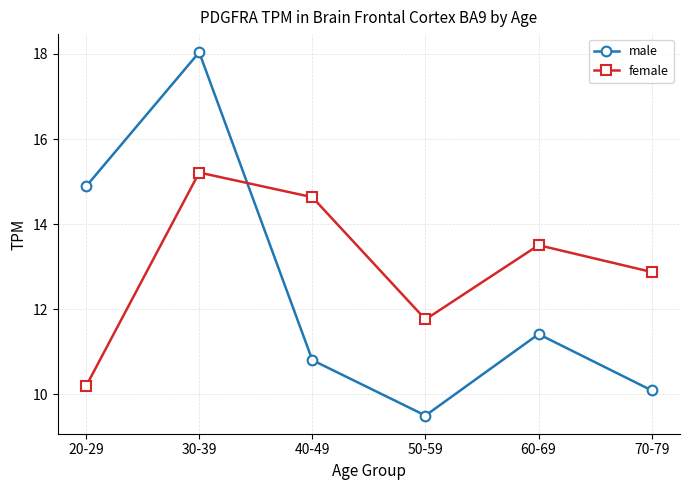

After their last crossing, which series has the higher values: female or male?

female